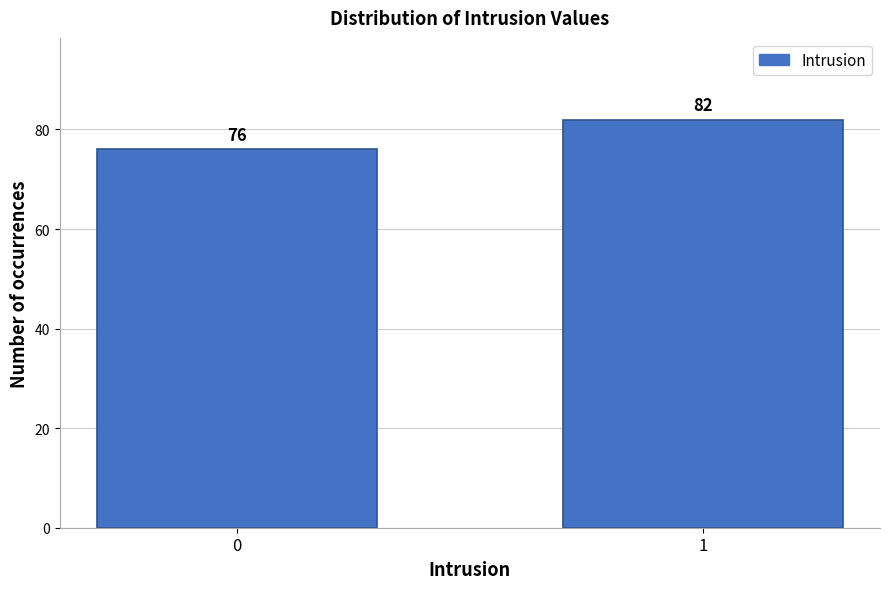

Reading right to left, list all the values displayed in this chart.

1=82	0=76